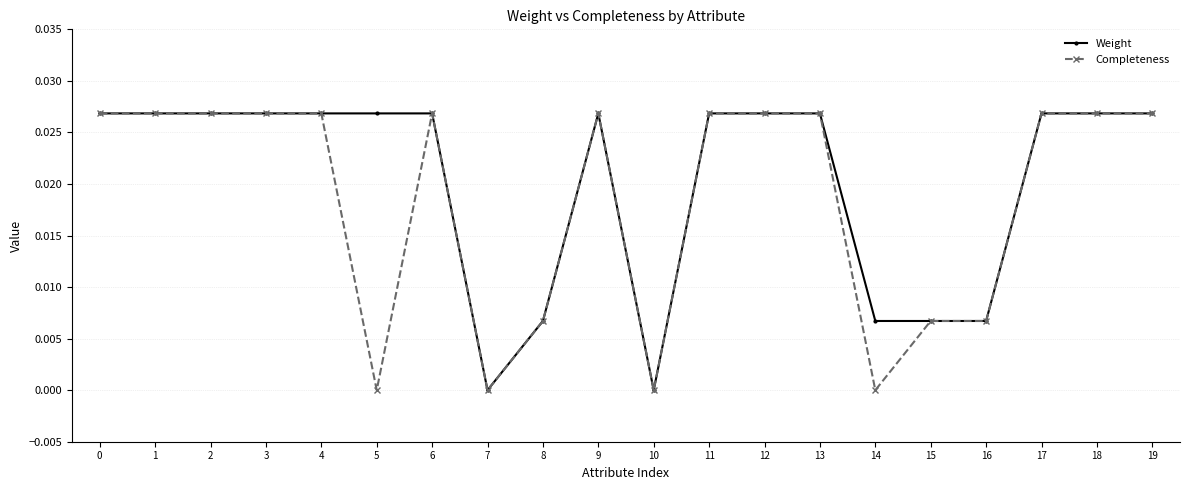

The Completeness series shows 0.0 at 17. True or false?

True